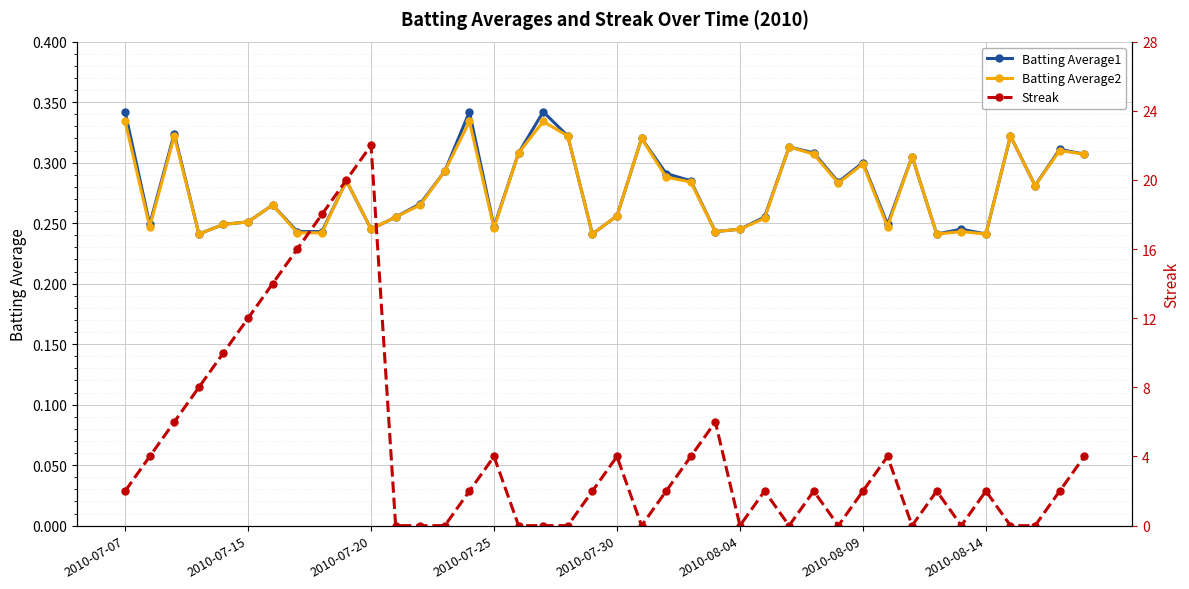

How many Batting Average1 values are between 0 and 1?

40